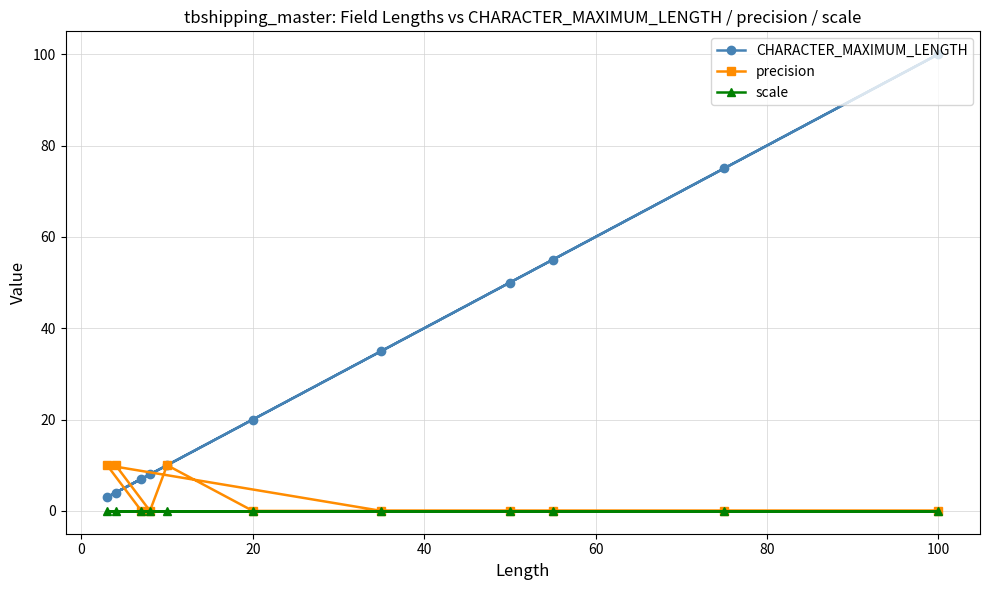

How many times do precision and CHARACTER_MAXIMUM_LENGTH cross each other?

3